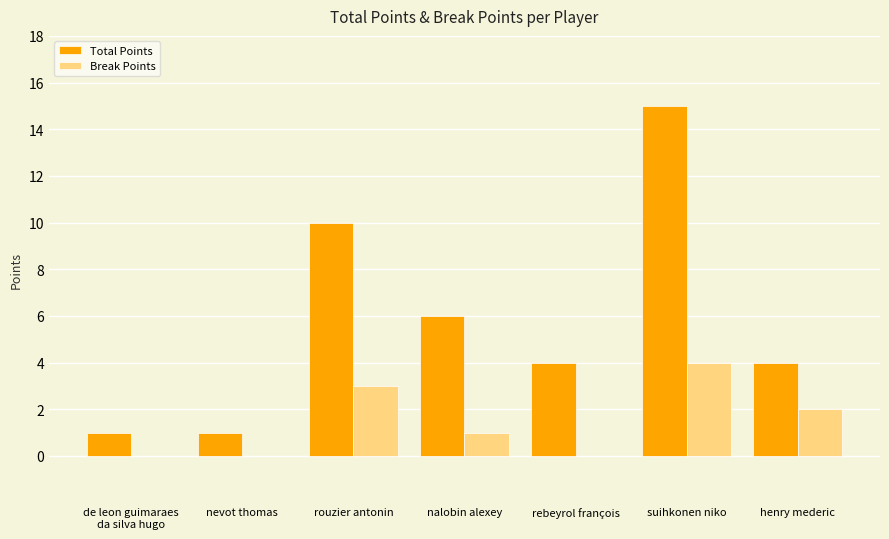

What is the greatest value displayed?

15